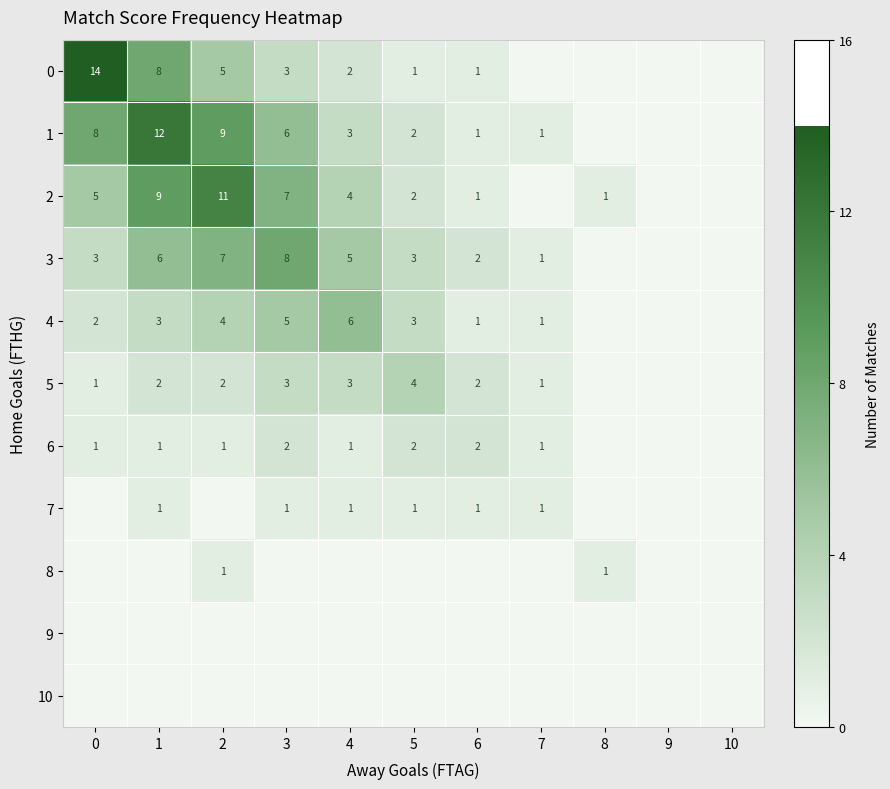

The 2 series shows 7 at 4. True or false?

False